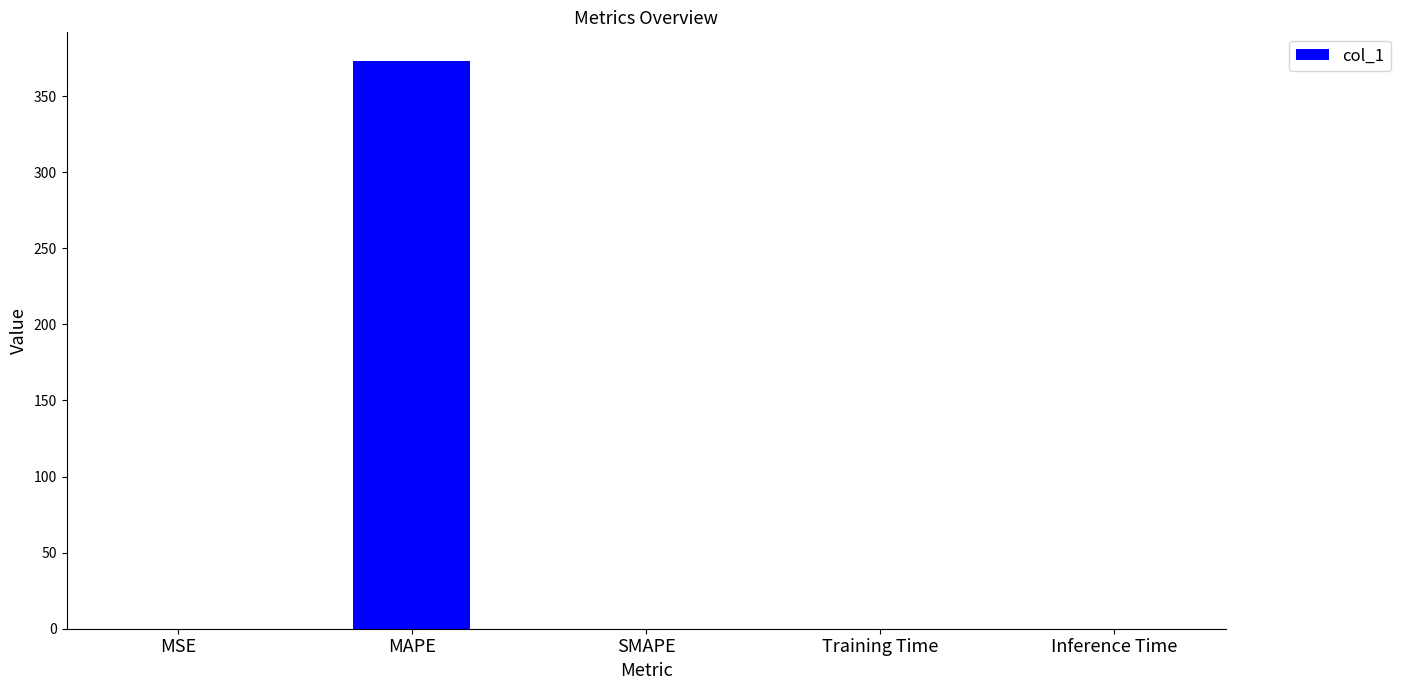

At which category does the chart reach its peak across all series?

MAPE